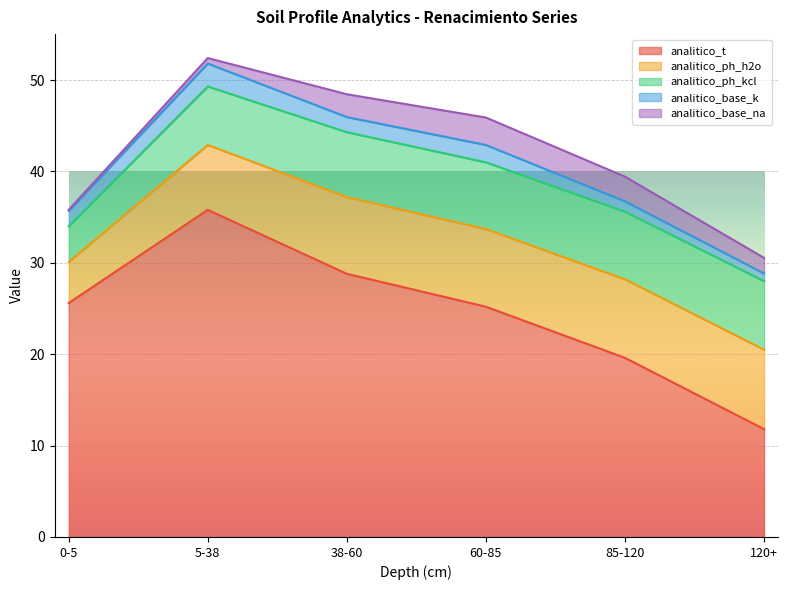

At which category is the sum across all series the highest?

5-38